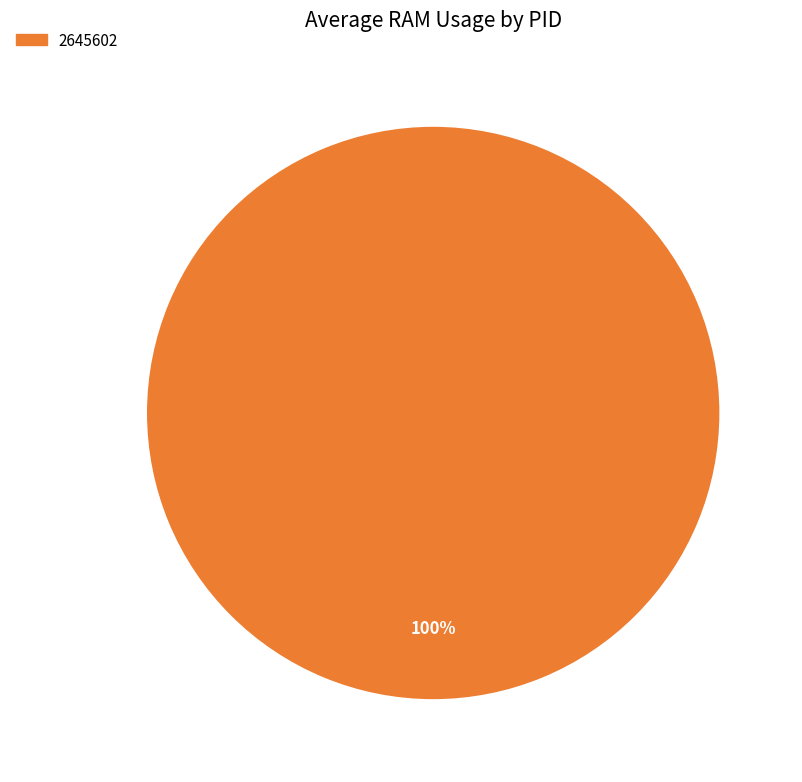

Is there a majority slice in this chart?

Yes